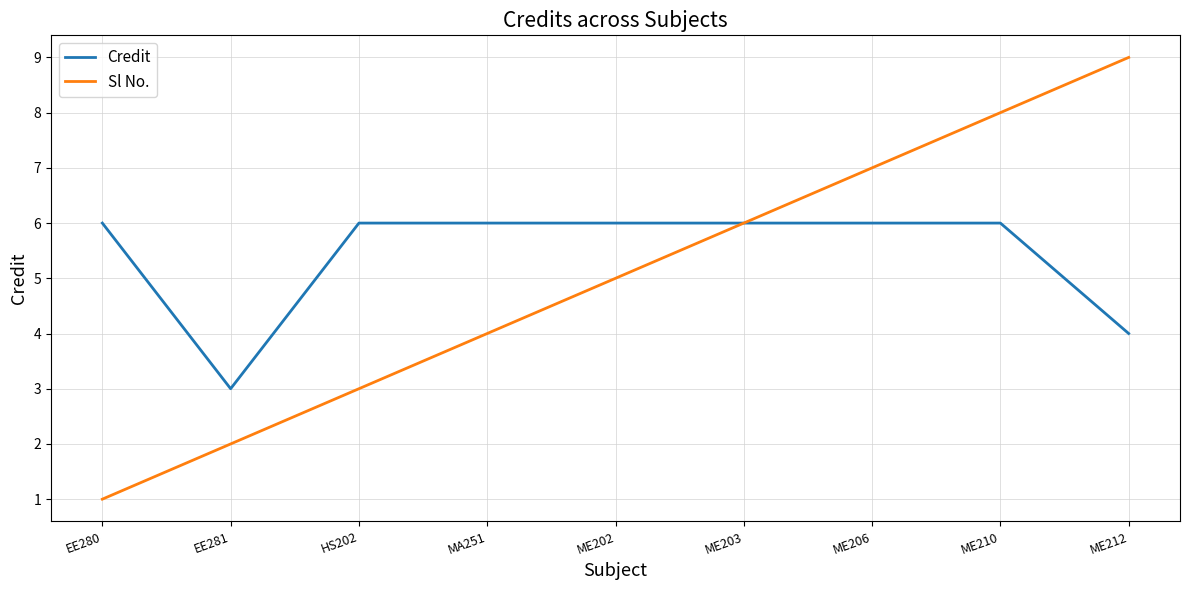

Which series changed the most between ME203 and ME212?

Sl No.